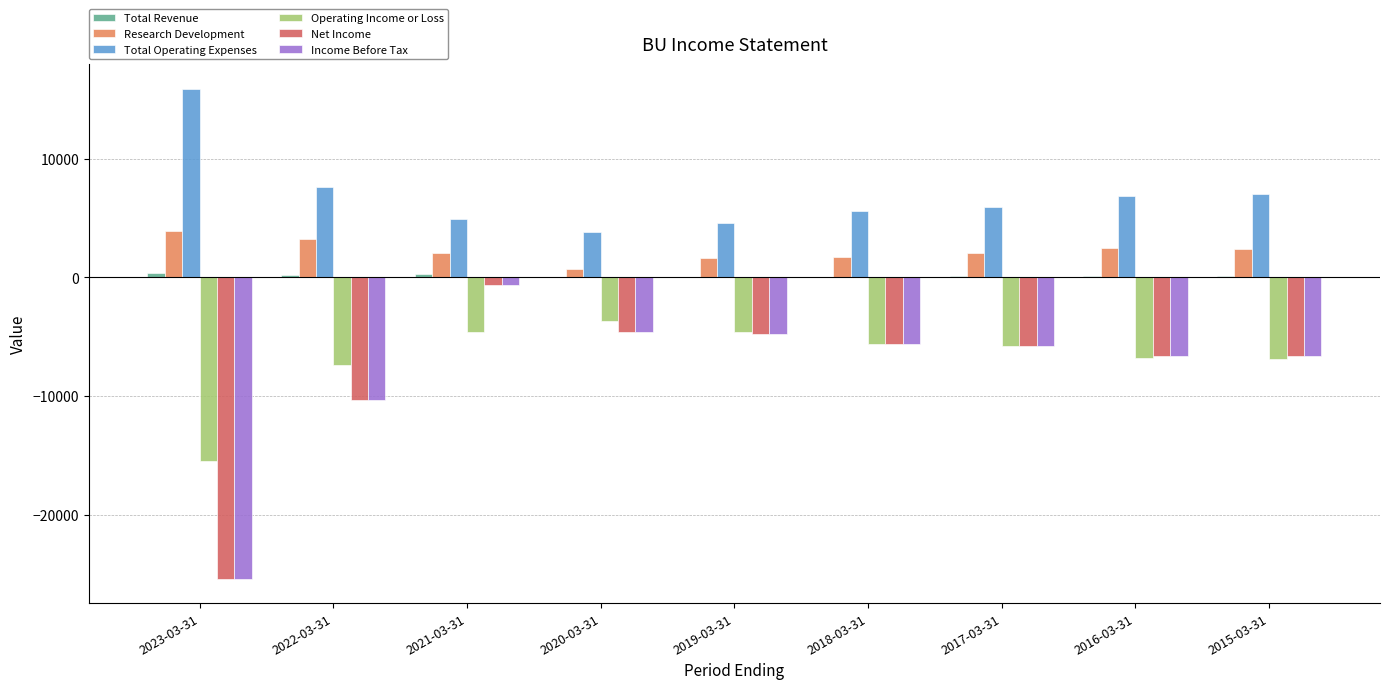

Are the bars grouped side by side (vs. stacked)?

Yes